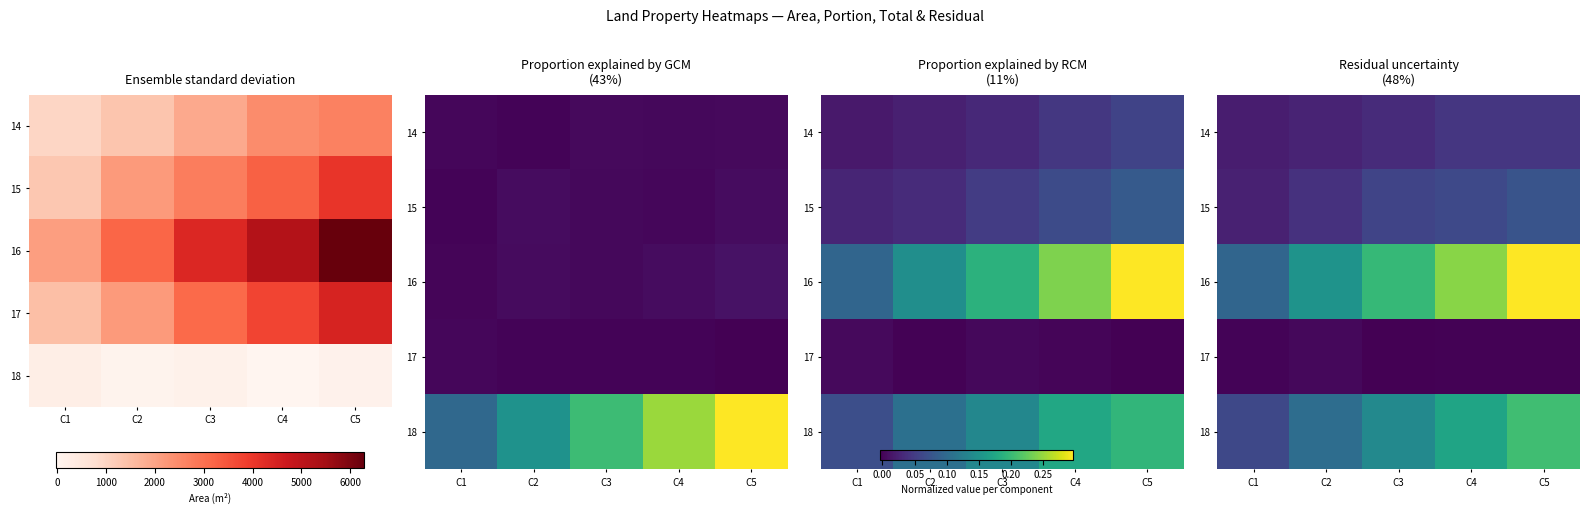

Which label corresponds to the largest value in the chart?

C5